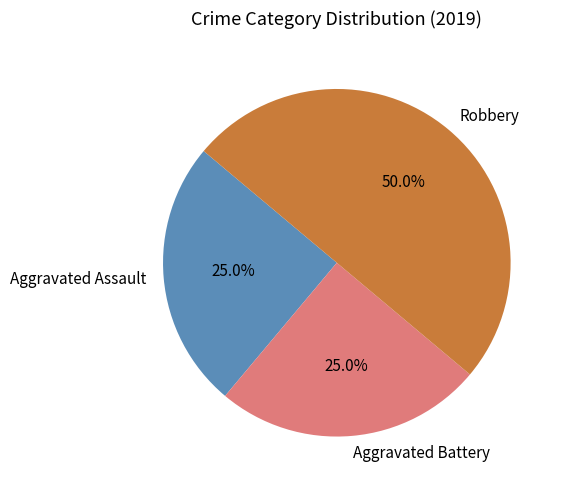

Is Aggravated Battery the majority of the pie?

No